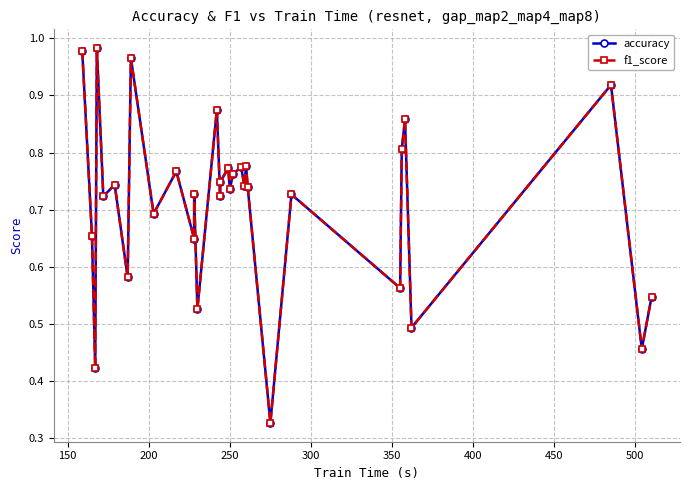

List the series in order of their peak value, lowest first.

f1_score, accuracy